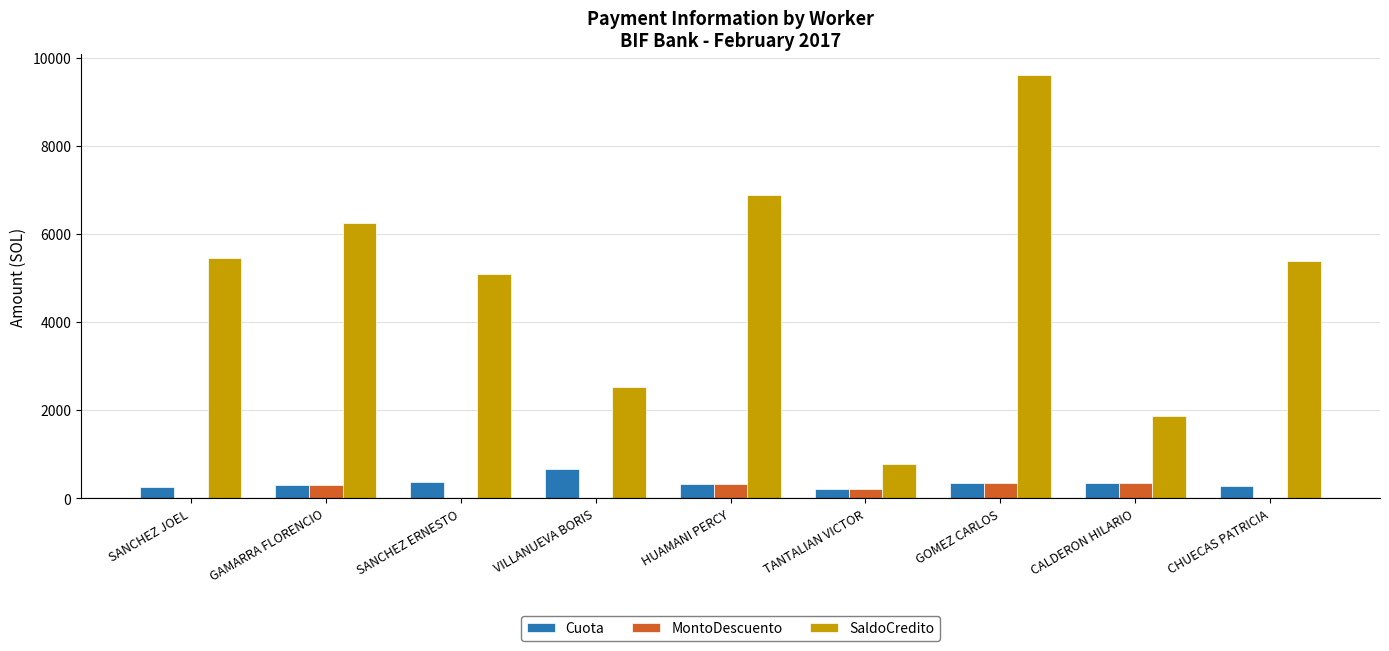

What value does the MontoDescuento series have at TANTALIAN VICTOR?

213.7